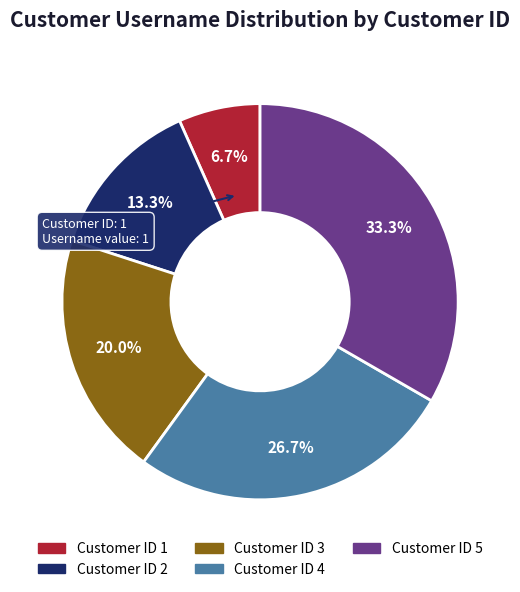

Between Customer ID 4 and Customer ID 5, which is larger?

Customer ID 5